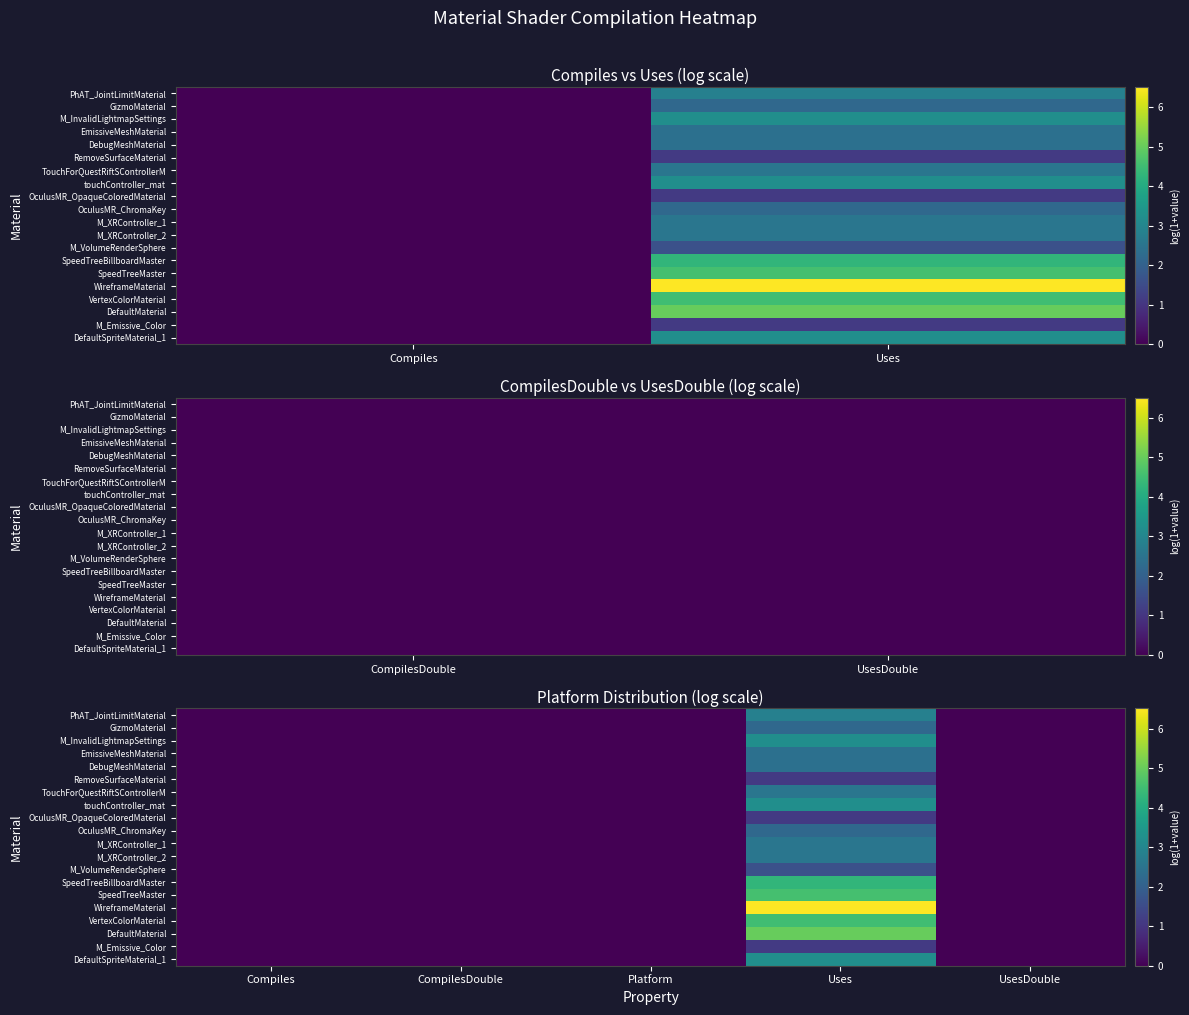

Is it true that DefaultMaterial equals 2.4 at Compiles?

False